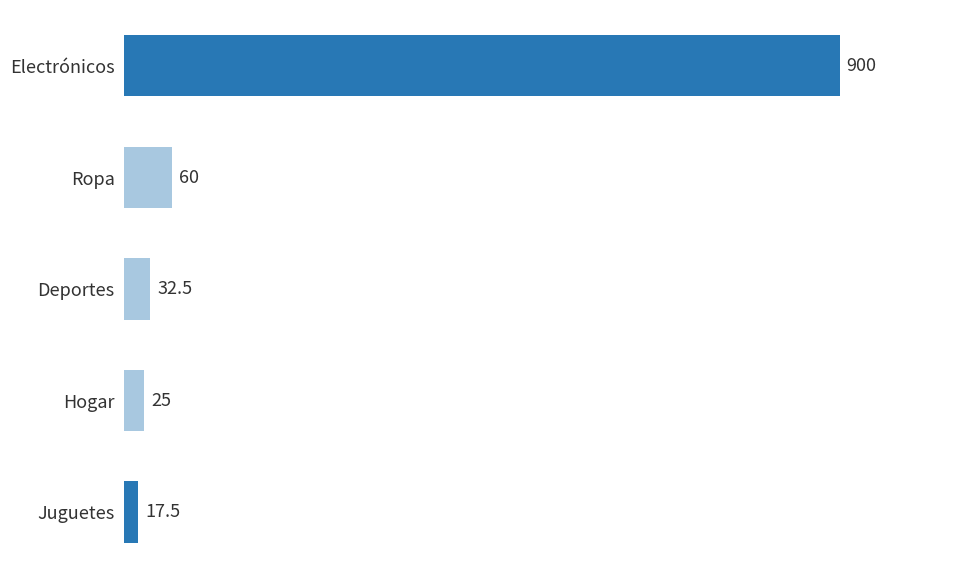

Which category has the highest value across all series?

Electrónicos